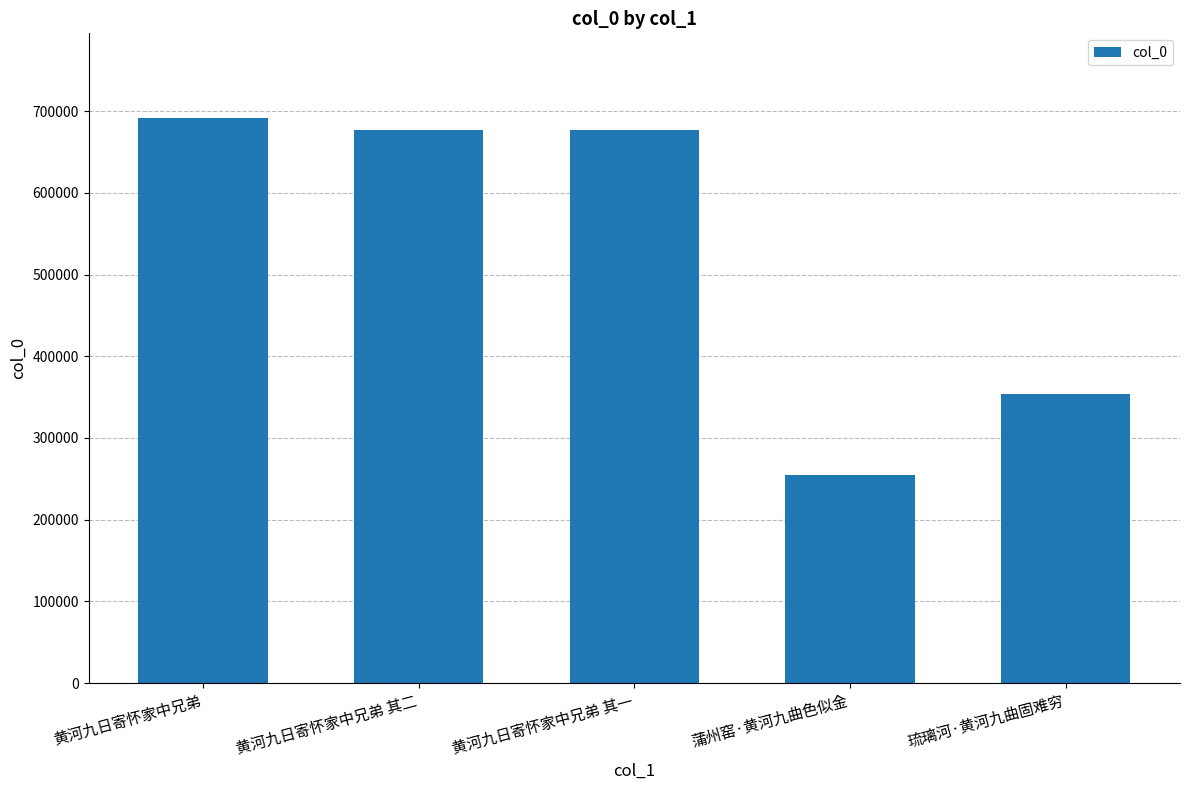

How many values are below 677105?

2